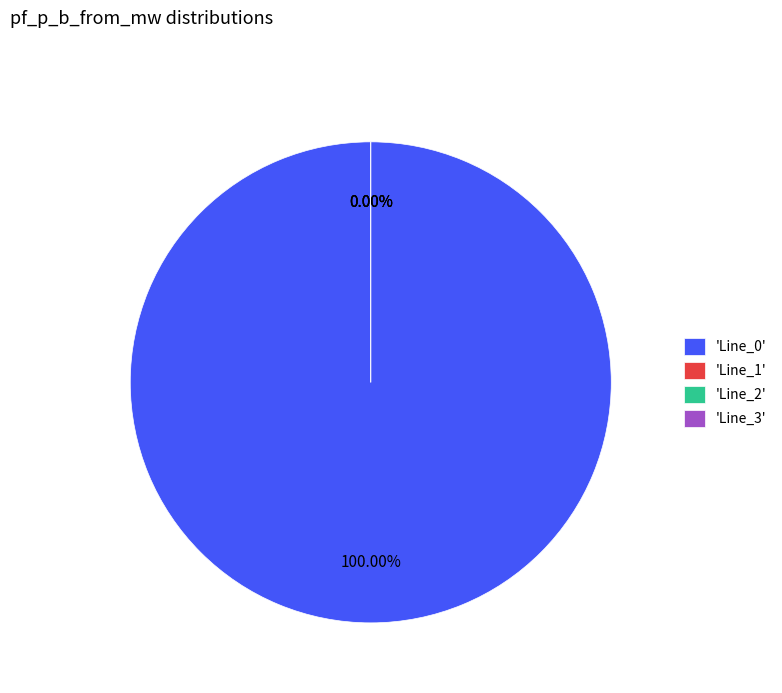

To the nearest percent, what is the average slice percentage?

25%